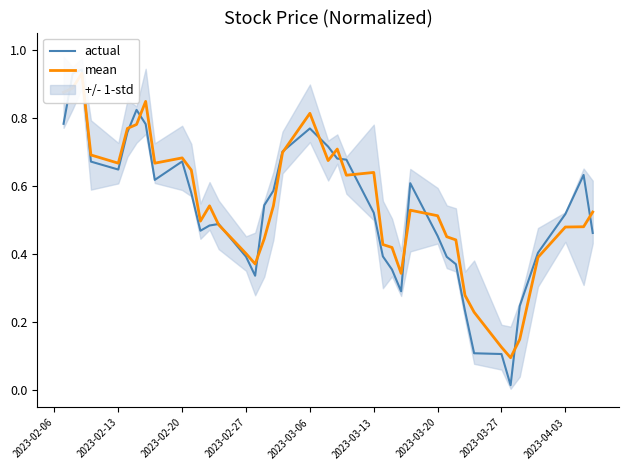

The actual series shows 0.5 at 30. True or false?

False